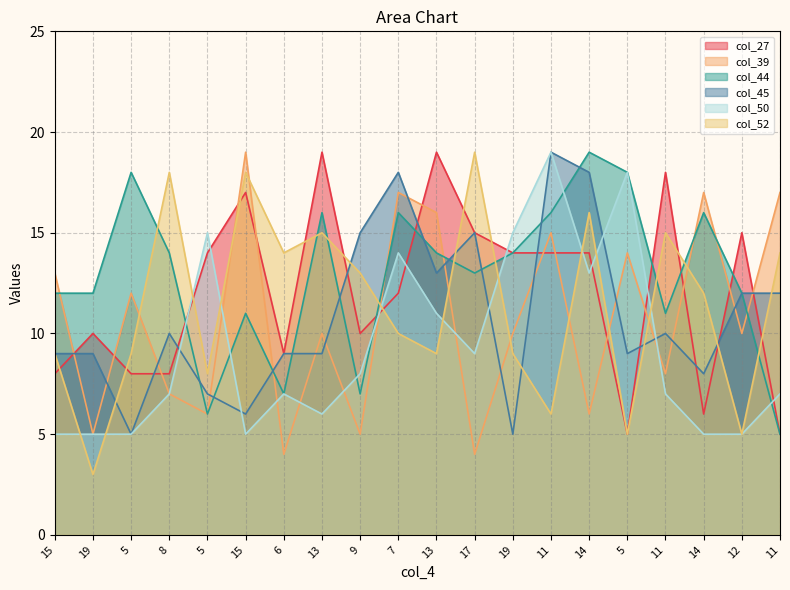

Reading left to right, list all the values displayed in this chart.

col_27: 8	10	8	8	14	17	9	19	10	12	19	15	14	14	14	5	18	6	15	5
col_39: 13	5	12	7	6	19	4	10	5	17	16	4	10	15	6	14	8	17	10	17
col_44: 12	12	18	14	6	11	7	16	7	16	14	13	14	16	19	18	11	16	12	5
col_45: 9	9	5	10	7	6	9	9	15	18	13	15	5	19	18	9	10	8	12	12
col_50: 5	5	5	7	15	5	7	6	8	14	11	9	15	19	13	18	7	5	5	7
col_52: 9	3	9	18	8	18	14	15	13	10	9	19	9	6	16	5	15	12	5	14